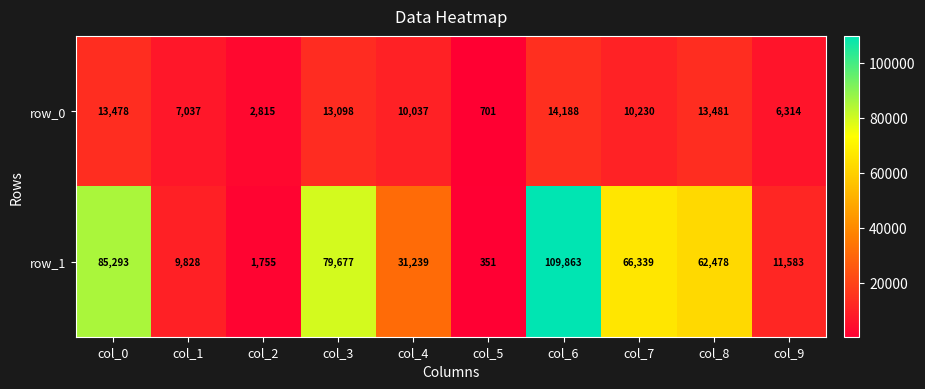

Is it true that row_1 equals 66339 at col_7?

True